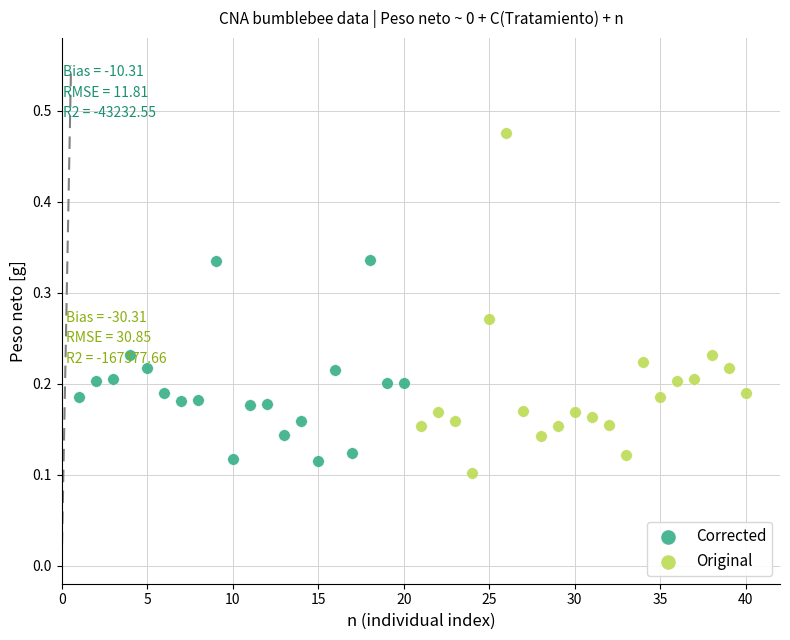

Which series contains the highest Y value?

Original